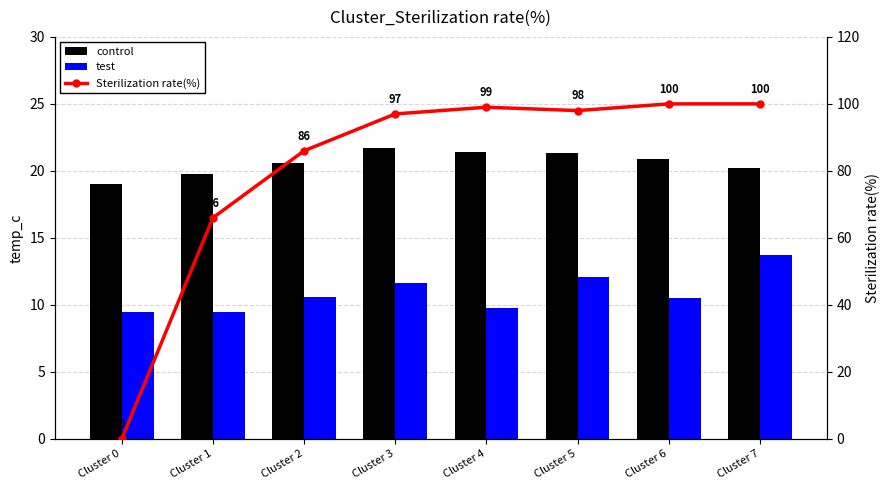

What is the spread (max minus min) of values at Cluster 1?

56.5